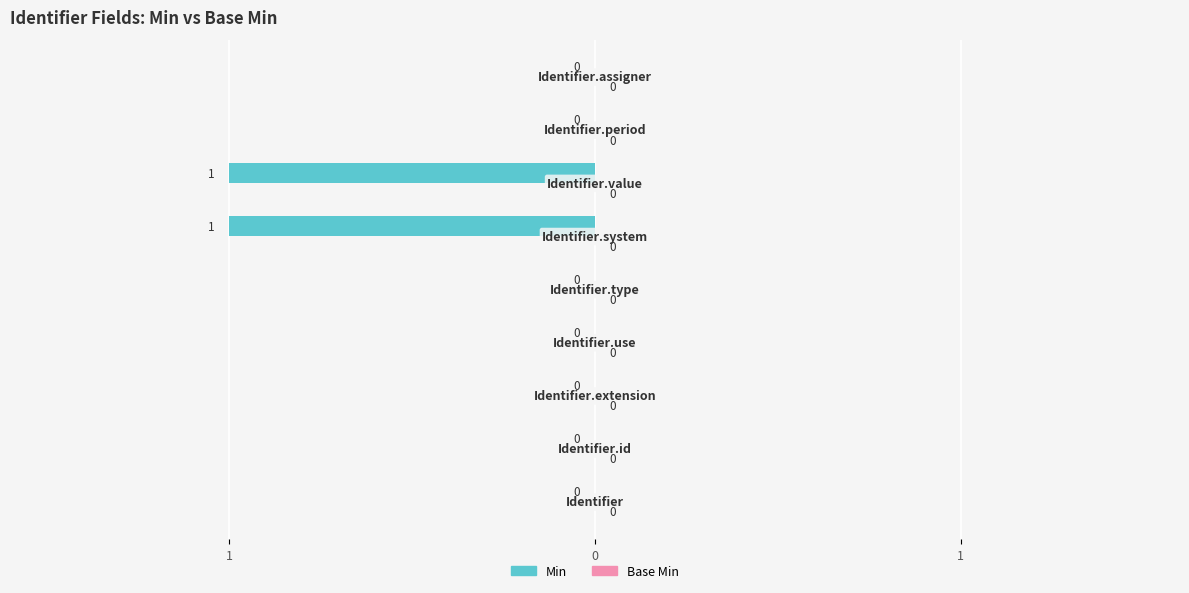

Are the bars horizontal?

Yes